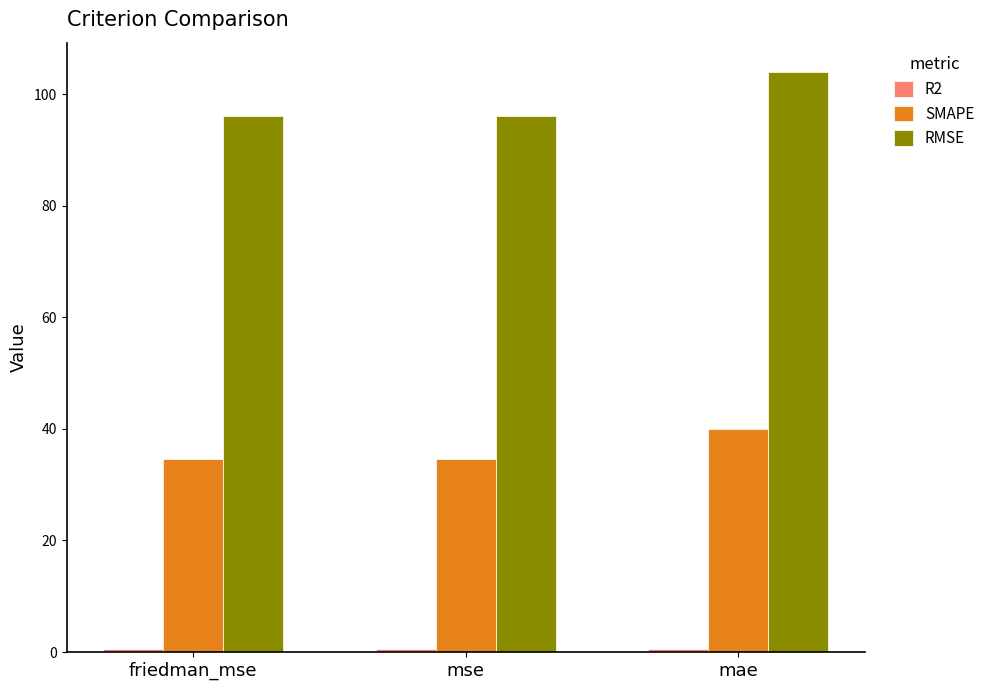

What is the label of the 2nd bar from the right?

mse